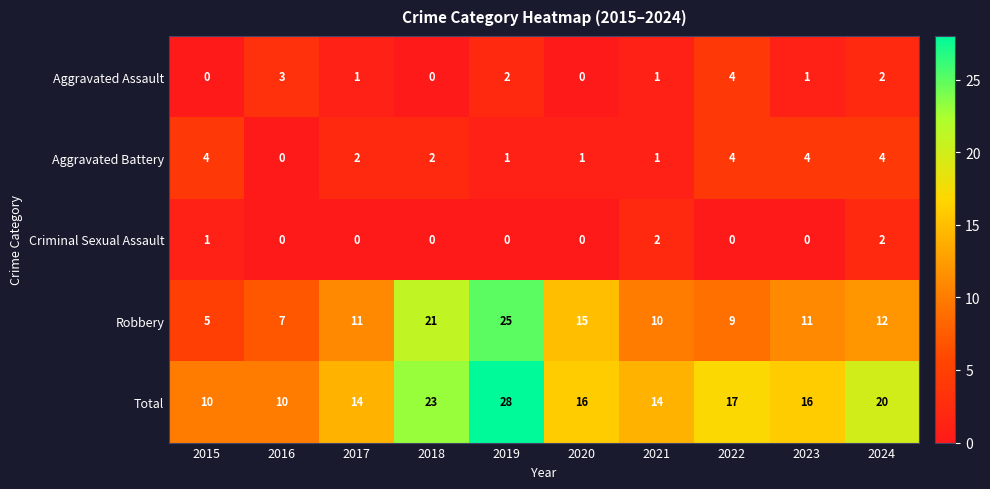

What is the sum of the Total values at 2024 and 2022?

37